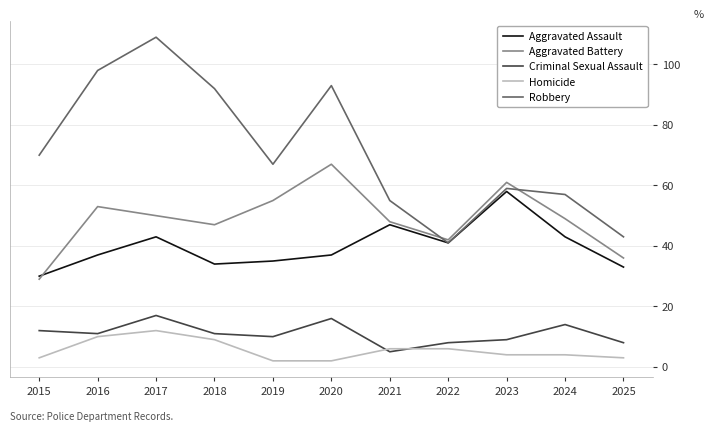

The Criminal Sexual Assault series shows 8 at 2022. True or false?

True